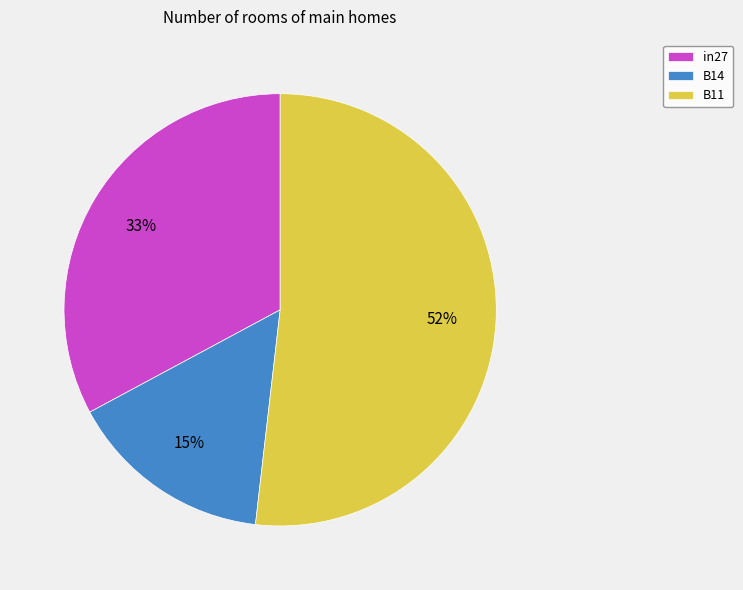

Rank the categories by value from lowest to highest.

B14, in27, B11